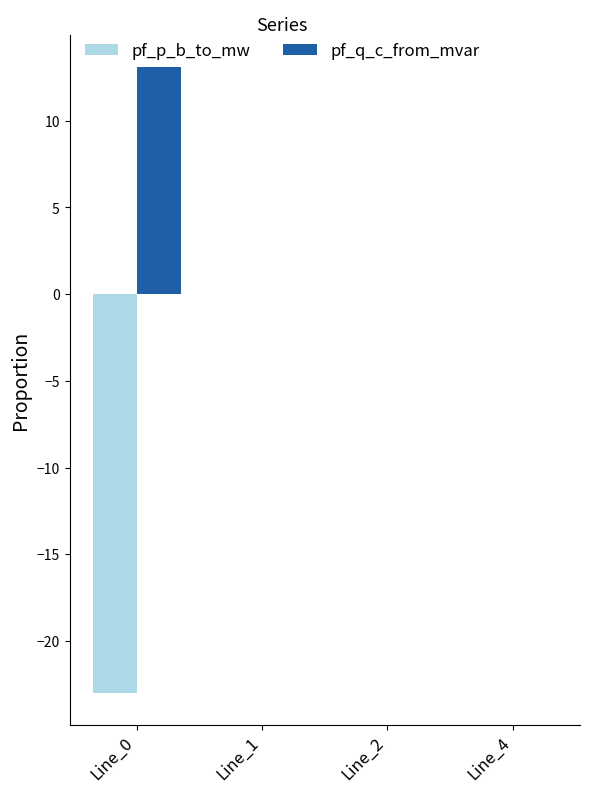

Which series changed the most between Line_0 and Line_1?

pf_p_b_to_mw